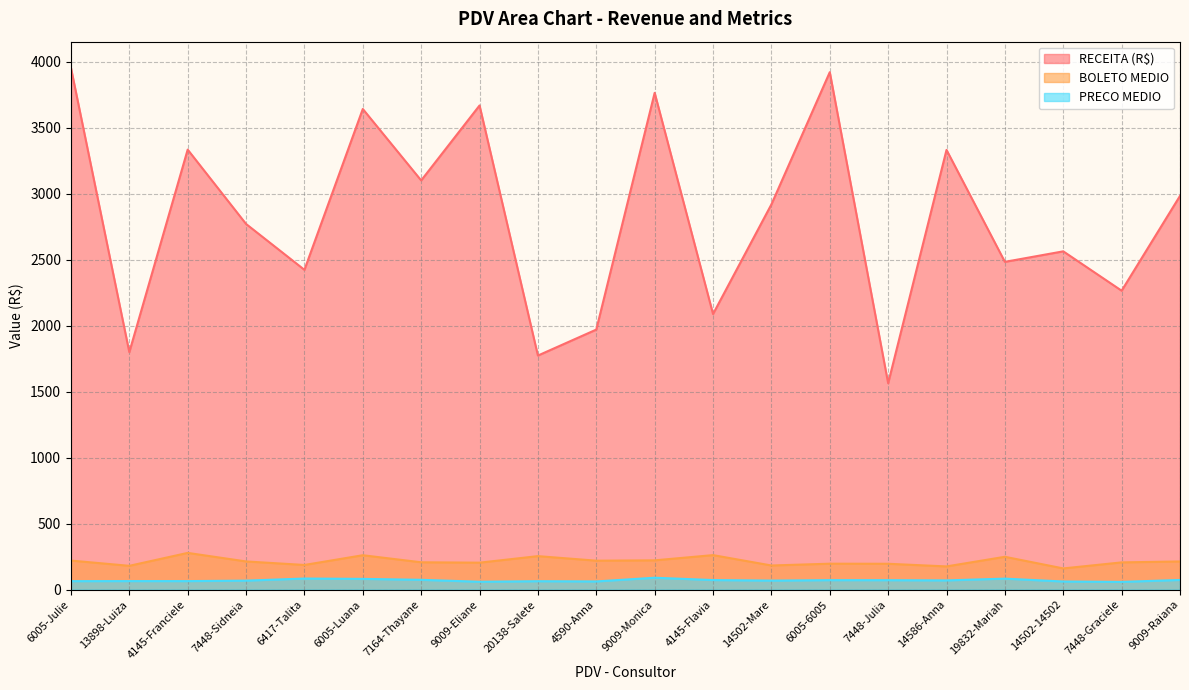

Which series has the largest range (max minus min)?

RECEITA (R$)